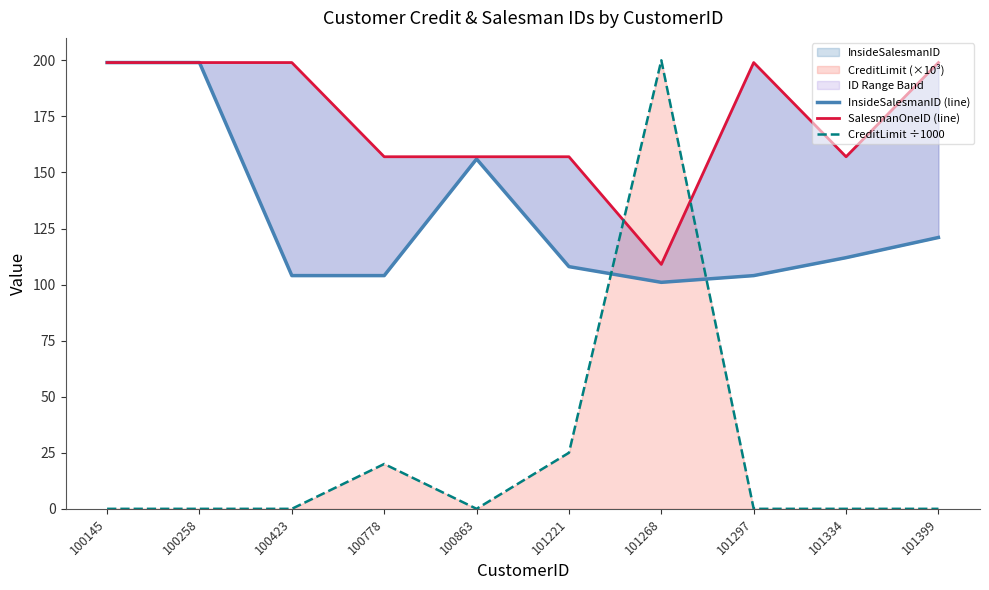

The value of SalesmanOneID (line) at 101334 is 157. True or false?

True